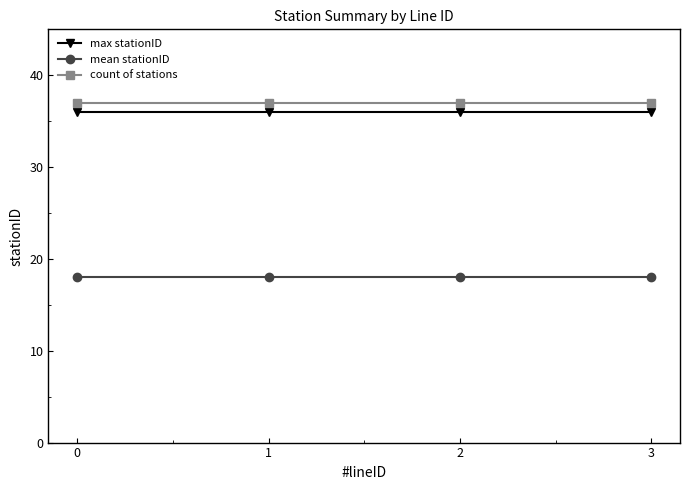

What is the sum of all max stationID values?

144